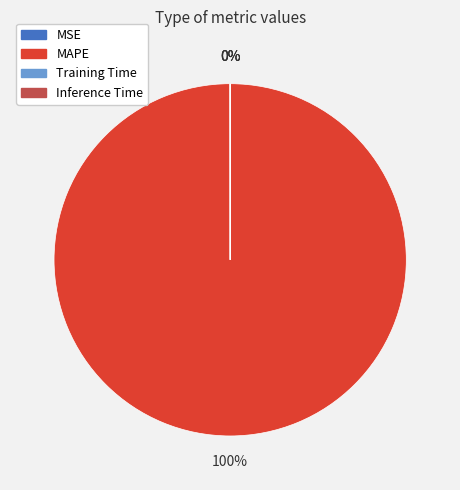

Does MAPE represent more than half of the total?

Yes